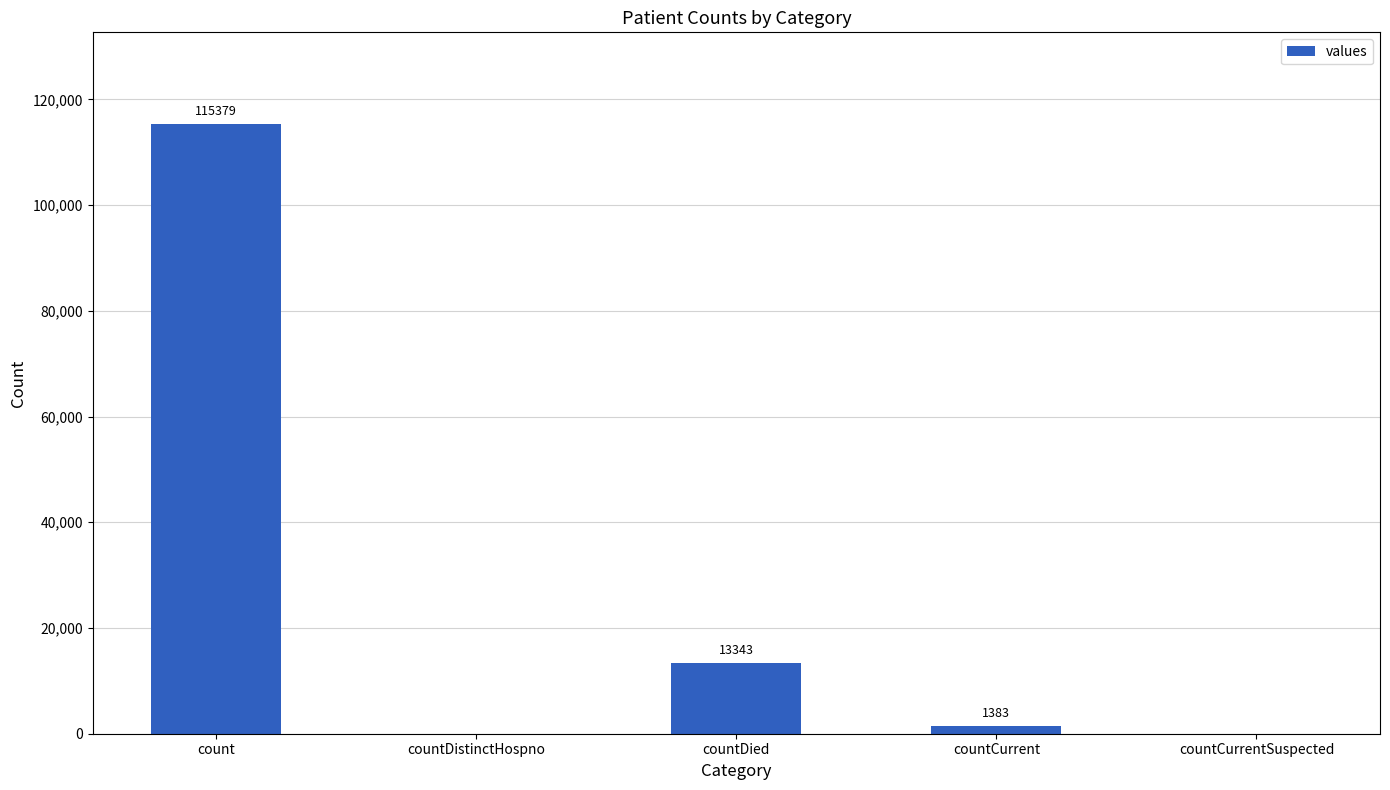

What is the maximum value shown in the chart?

115379